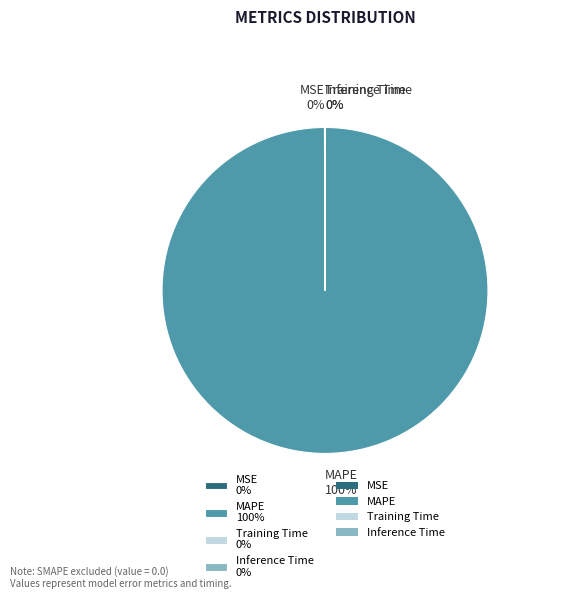

To the nearest percent, what portion does MAPE represent?

100%